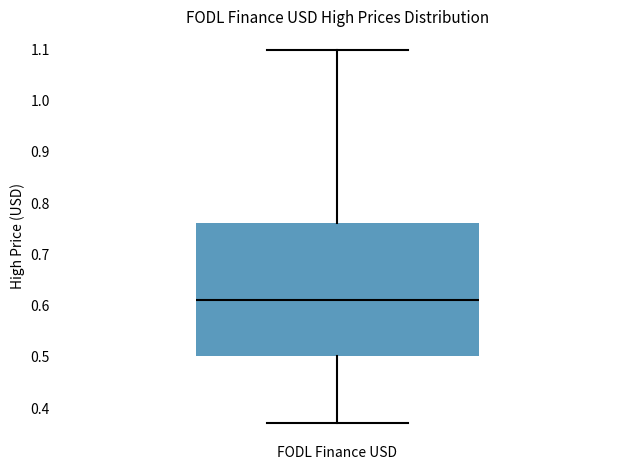

Where is the upper edge of the box for FODL Finance USD on the y-axis? The values are not printed on the chart, so give them approximately, as read against the axis.

0.76